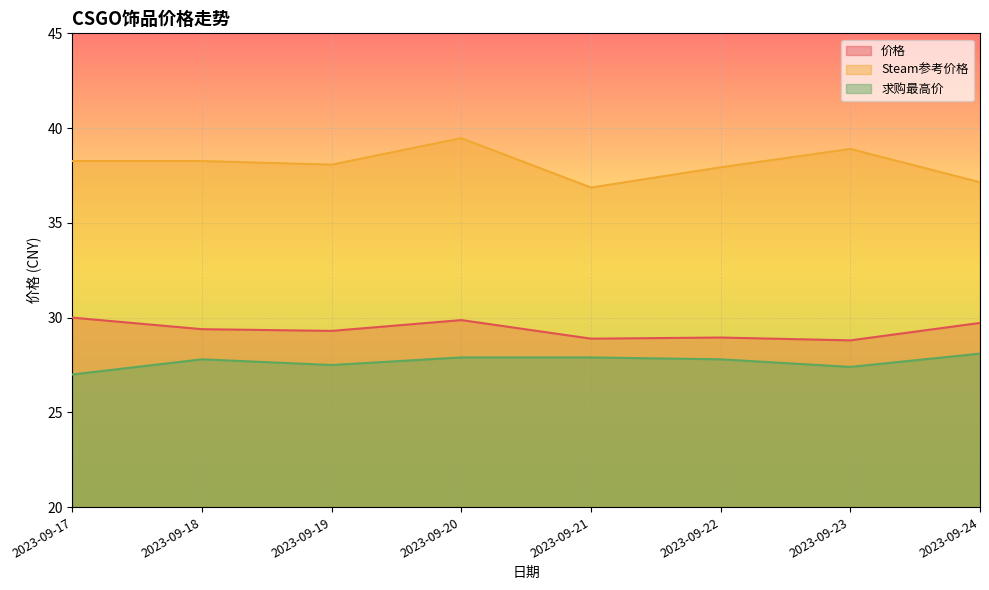

Rank the series by their maximum value, from lowest to highest.

求购最高价, 价格, Steam参考价格